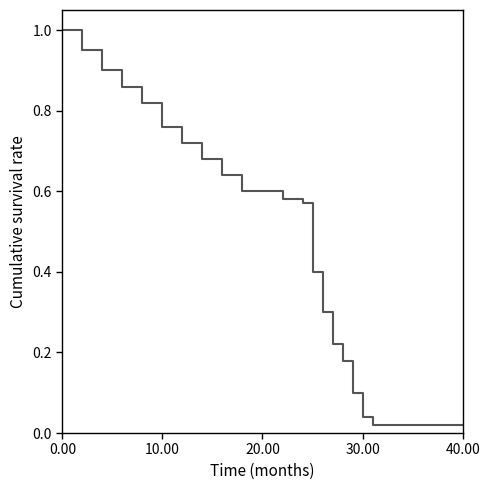

What is the difference between the maximum and minimum values?

1.0